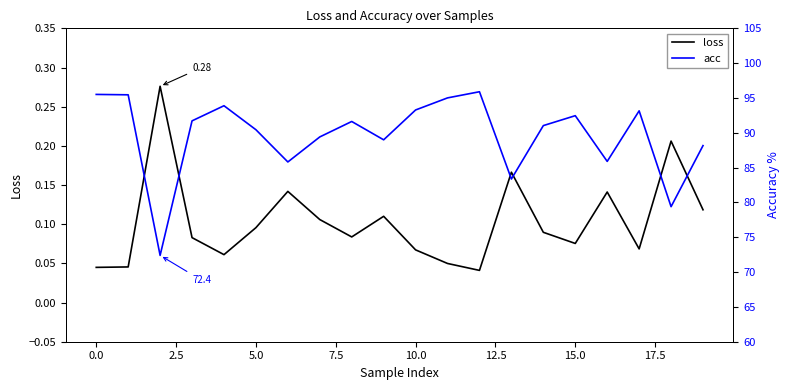

Between 7.5 and 14, which series saw the biggest shift?

acc